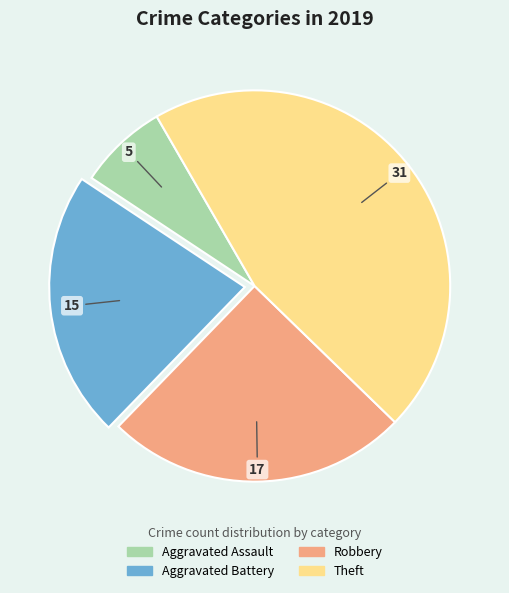

Which slice is the largest?

Theft